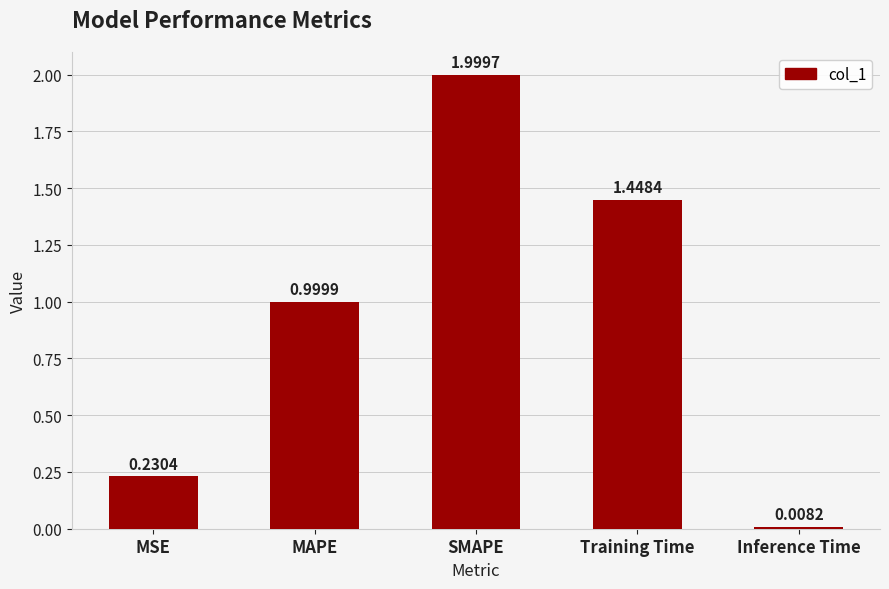

List the labels in order of value, largest first.

SMAPE, Training Time, MAPE, MSE, Inference Time